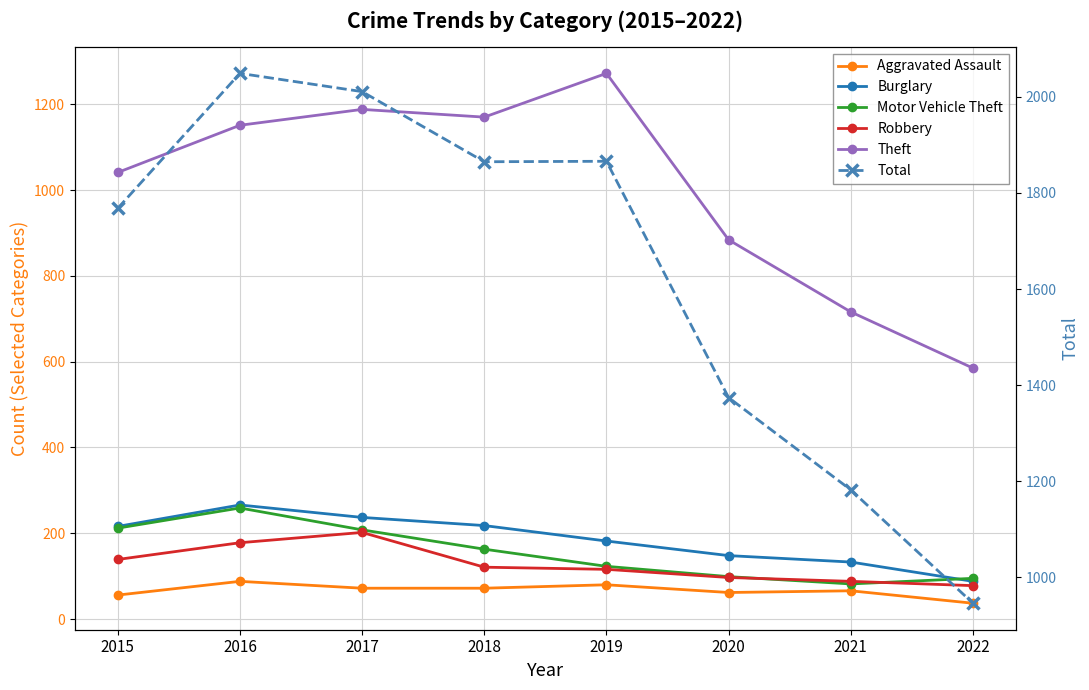

Reading left to right, list all the values displayed in this chart.

Aggravated Assault: 56	88	72	72	80	62	66	37
Burglary: 216	266	237	218	182	148	133	88
Motor Vehicle Theft: 212	259	208	163	123	99	82	95
Robbery: 139	178	202	121	116	97	88	78
Theft: 1041	1151	1188	1170	1272	884	716	585
Total: 1768	2049	2011	1865	1866	1374	1182	946